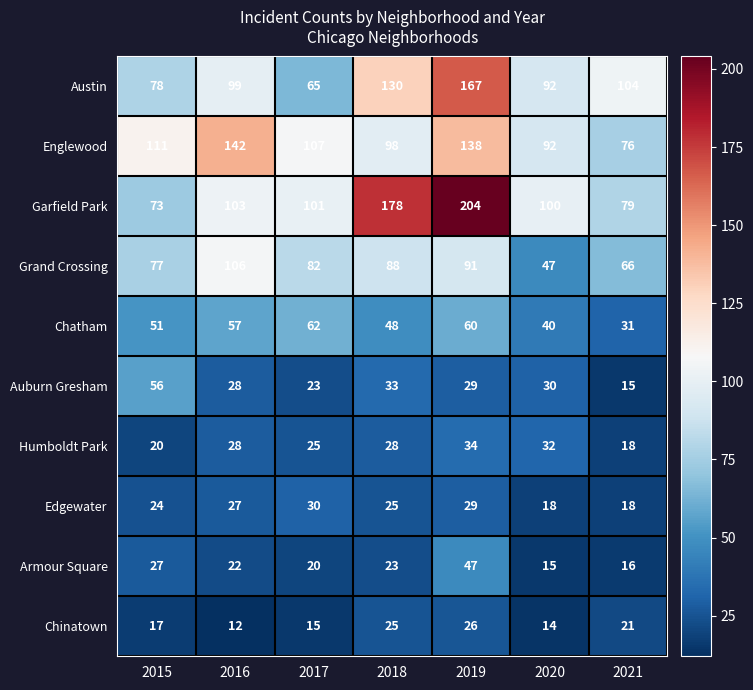

How many values in the Auburn Gresham series are below 29?

3